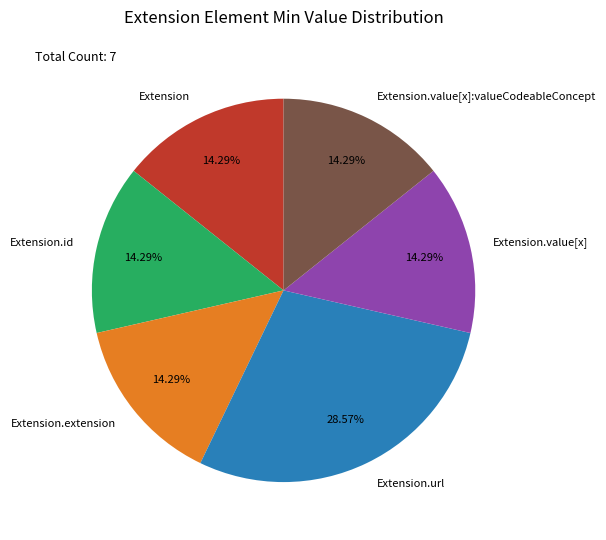

The Extension slice represents 9% of the pie. True or false?

False